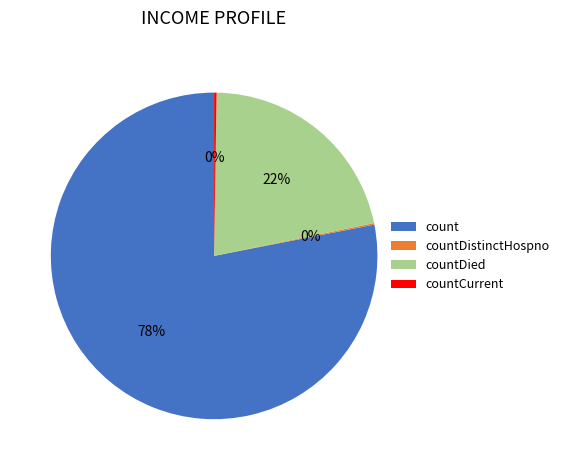

Which slice is the largest?

count